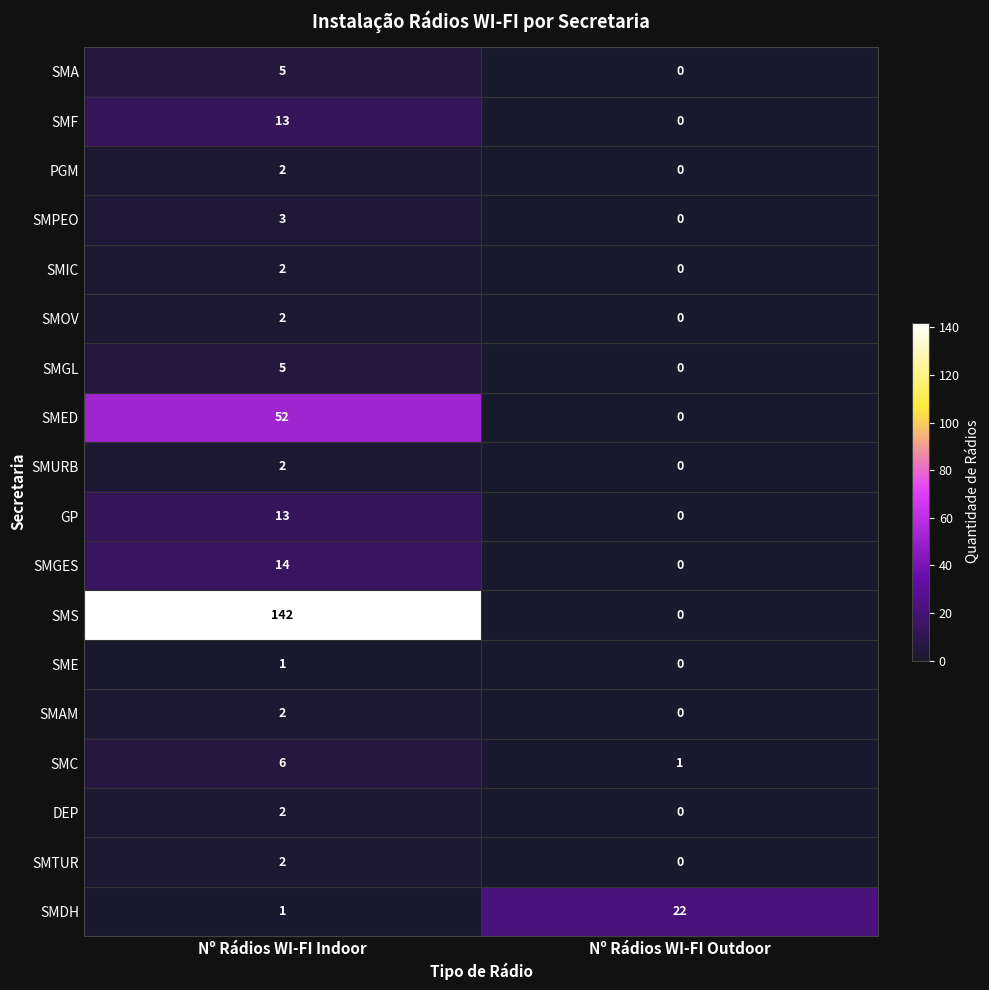

Which series has the widest spread of values?

SMS